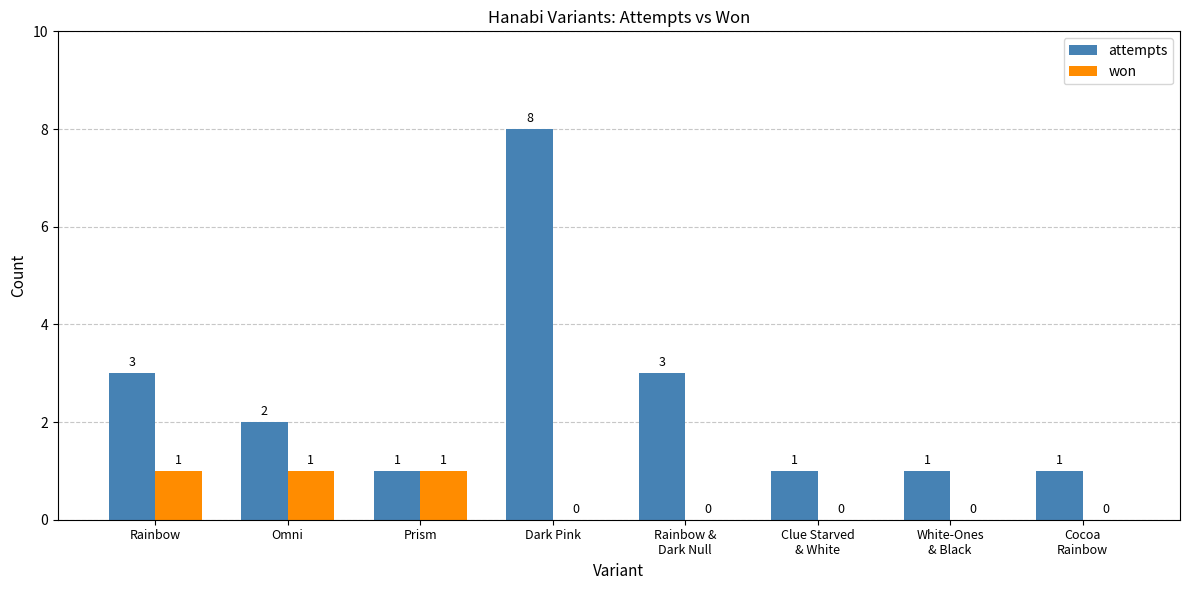

What is the maximum value for won?

1